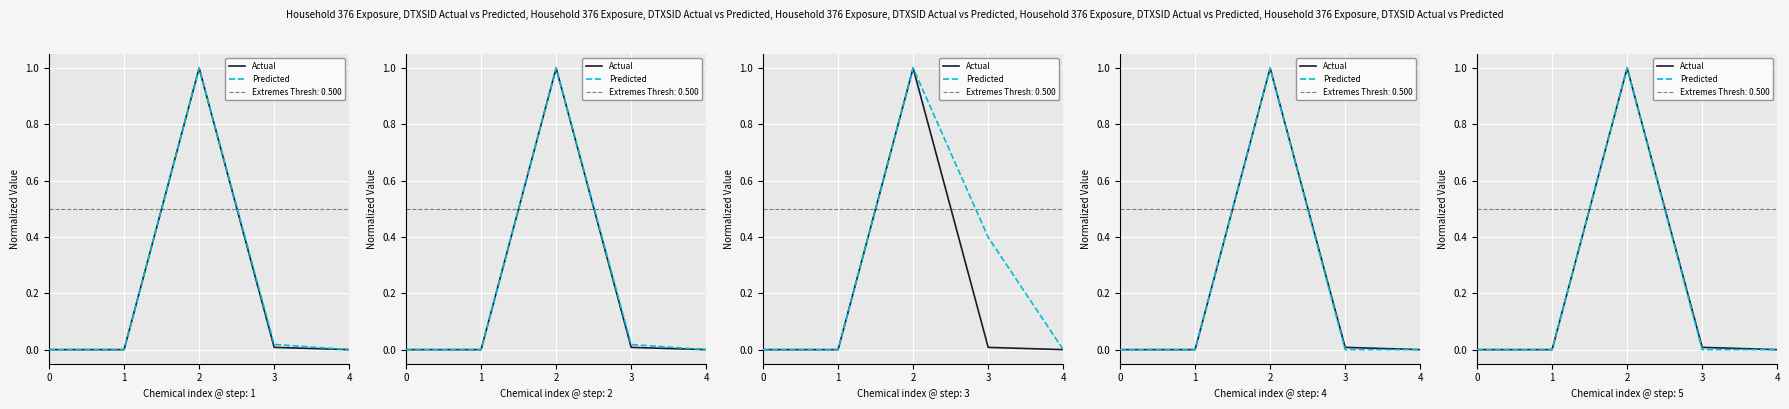

True or false: Predicted and Actual cross at least once.

False